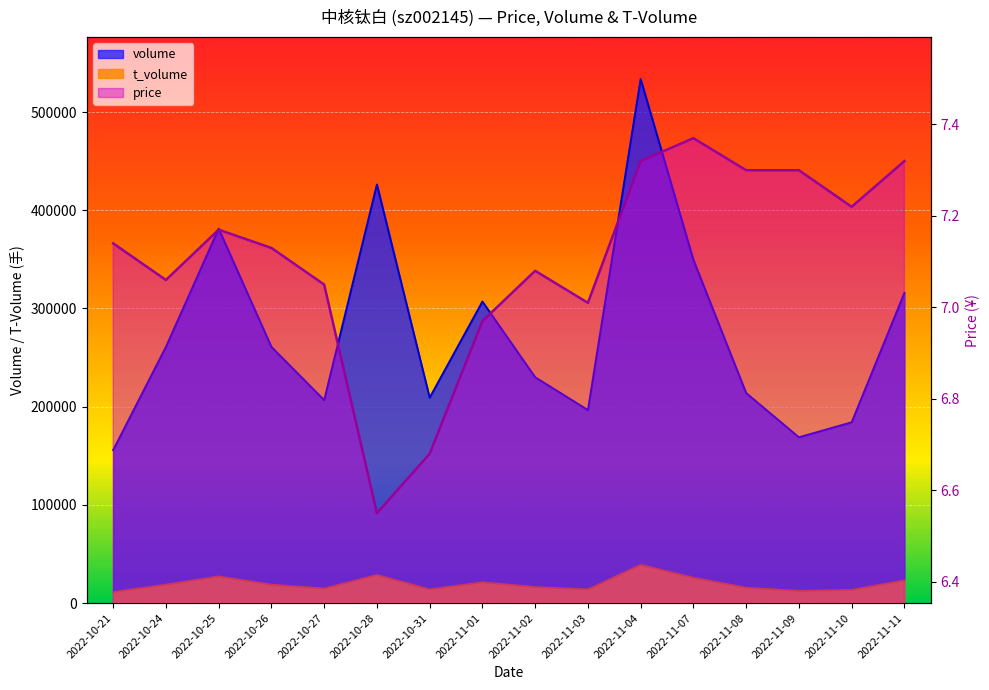

Reading left to right, extract all data points from this chart.

volume: 2022-10-21=155834.0	2022-10-24=260841.0	2022-10-25=381247.0	2022-10-26=260820.0	2022-10-27=206691.0	2022-10-28=426241.0	2022-10-31=209139.0	2022-11-01=307018.0	2022-11-02=229968.0	2022-11-03=196523.0	2022-11-04=533652.0	2022-11-07=349419.0	2022-11-08=213868.0	2022-11-09=168827.0	2022-11-10=184107.0	2022-11-11=315826.0
t_volume: 2022-10-21=11191.0	2022-10-24=18734.0	2022-10-25=27084.0	2022-10-26=18706.0	2022-10-27=14760.0	2022-10-28=28545.0	2022-10-31=13875.0	2022-11-01=21108.0	2022-11-02=16256.0	2022-11-03=13839.0	2022-11-04=38888.0	2022-11-07=25743.0	2022-11-08=15609.0	2022-11-09=12378.0	2022-11-10=13313.0	2022-11-11=23095.0
price: 2022-10-21=7.1	2022-10-24=7.1	2022-10-25=7.2	2022-10-26=7.1	2022-10-27=7.0	2022-10-28=6.5	2022-10-31=6.7	2022-11-01=7.0	2022-11-02=7.1	2022-11-03=7.0	2022-11-04=7.3	2022-11-07=7.4	2022-11-08=7.3	2022-11-09=7.3	2022-11-10=7.2	2022-11-11=7.3